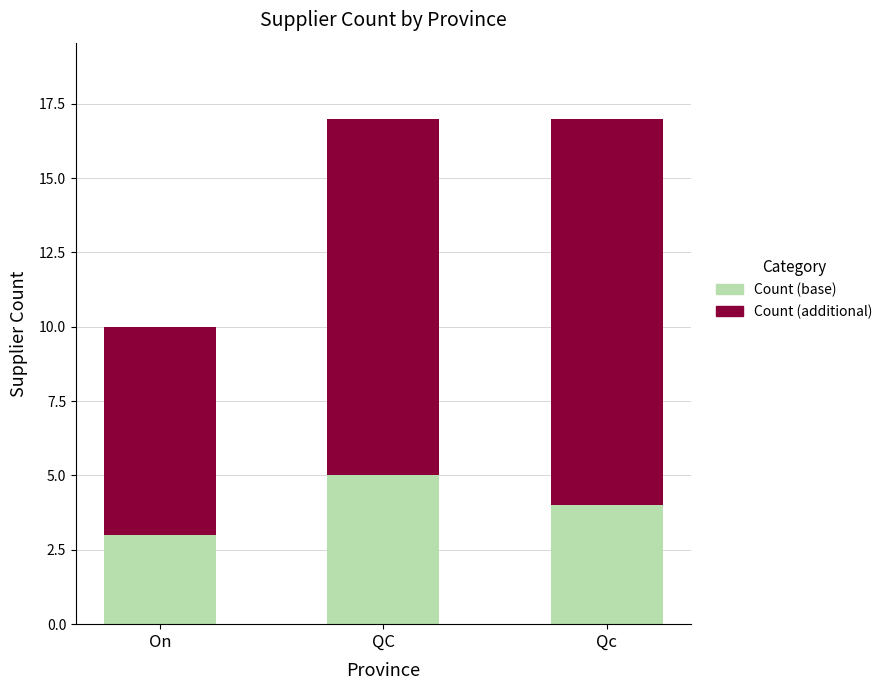

What is the total value across all series at Qc?

17